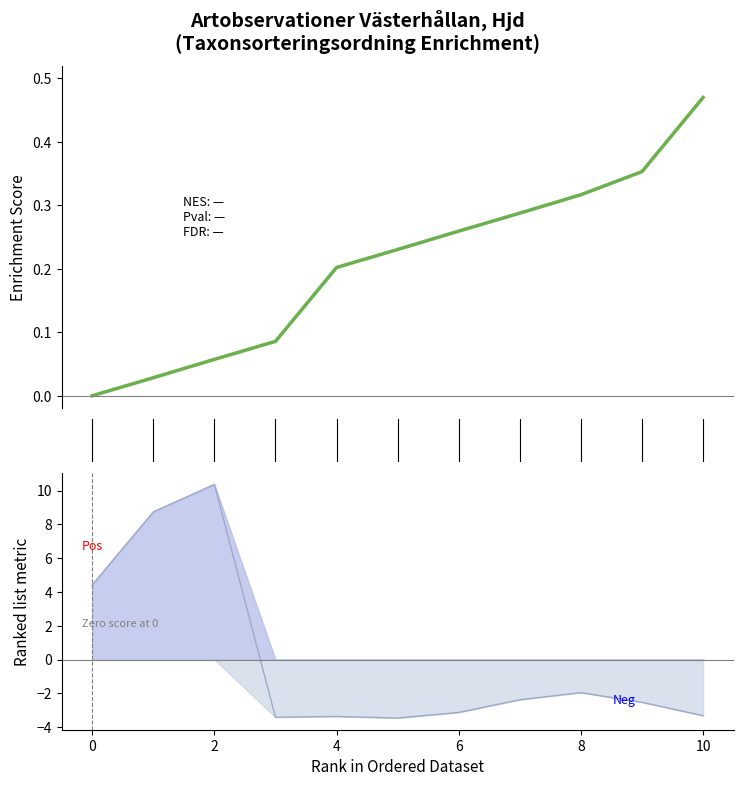

True or false: the data has more than 0 interior local peaks.

False